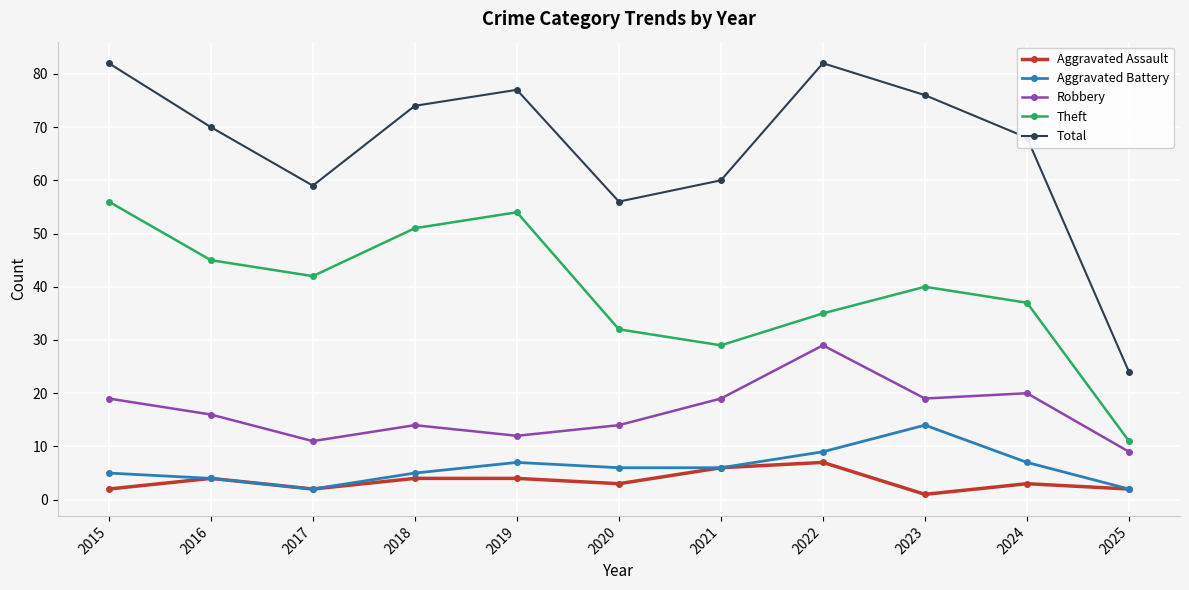

At which label does Total first exceed 70?

2015